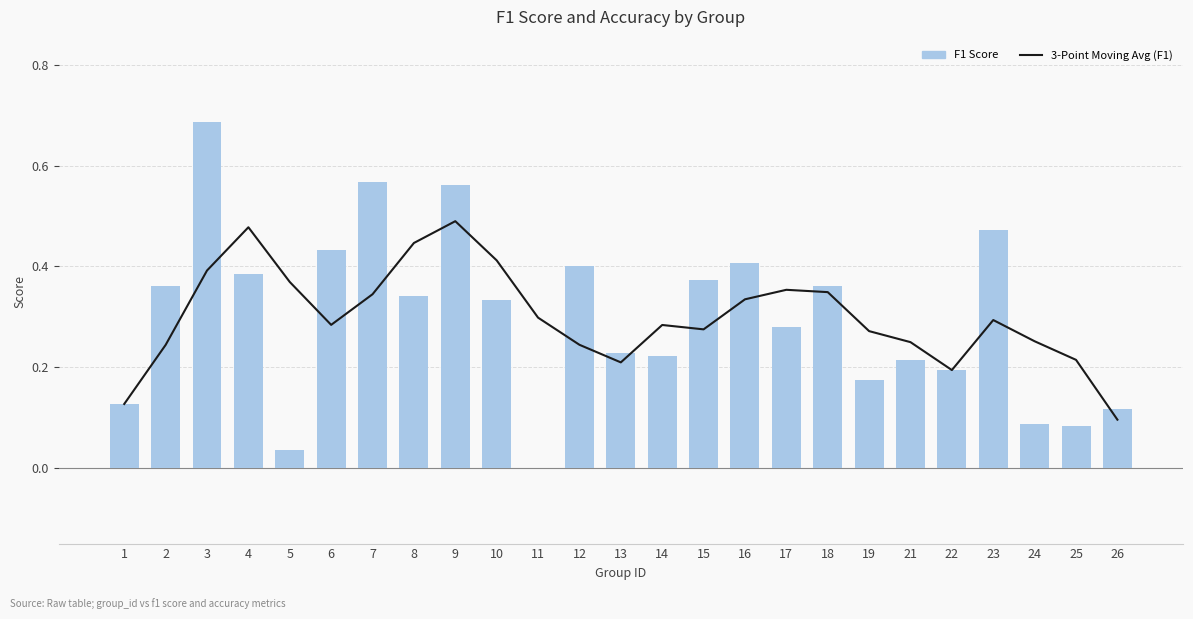

Which series has the largest range (max minus min)?

F1 Score